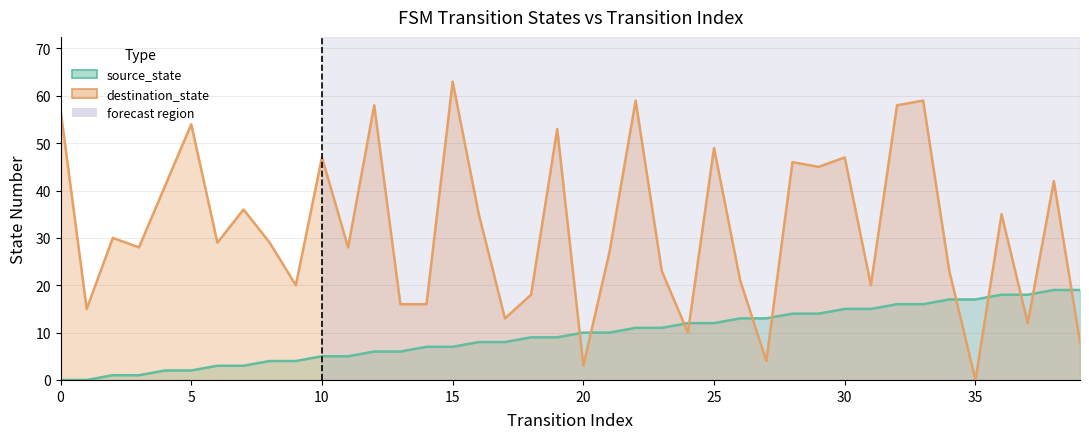

Rank the categories by destination_state value from lowest to highest.

35, 20, 27, 39, 24, 37, 17, 1, 13, 14, 18, 9, 31, 26, 23, 34, 21, 3, 11, 6, 8, 2, 16, 36, 7, 4, 38, 29, 28, 10, 30, 25, 19, 5, 0, 12, 32, 22, 33, 15